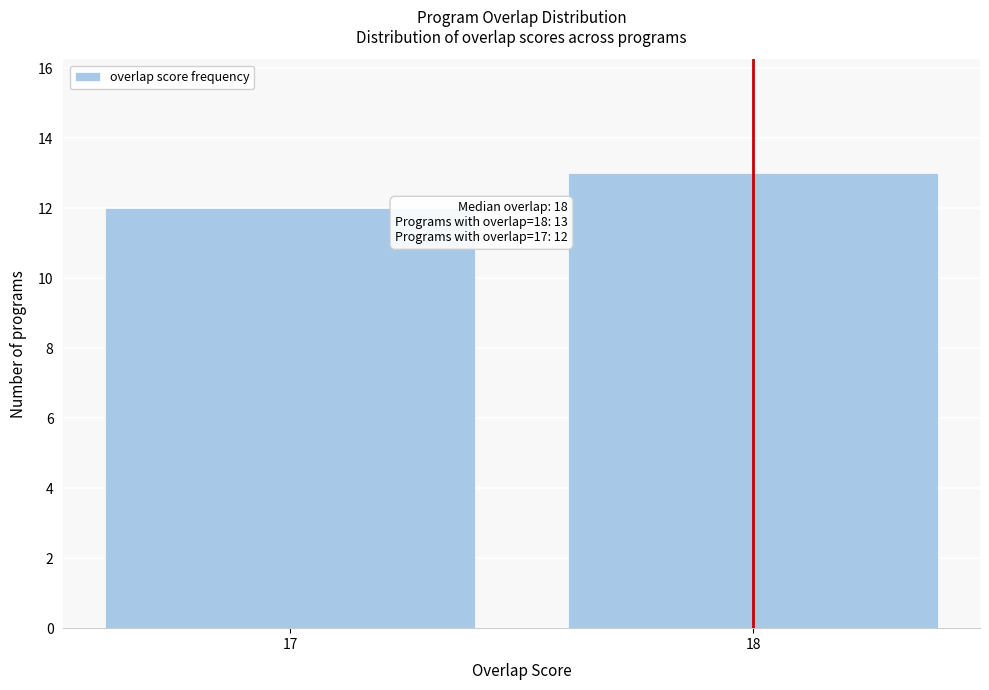

Reading right to left, transcribe all the data shown in this chart.

13	12